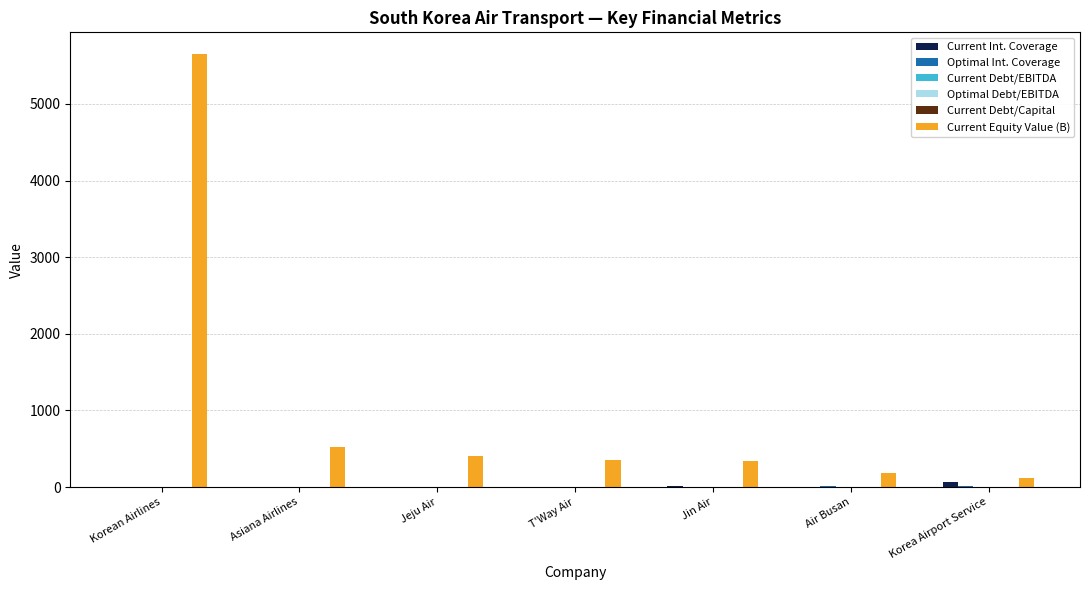

Which series changed the most between Korean Airlines and Jin Air?

Current Equity Value (B)